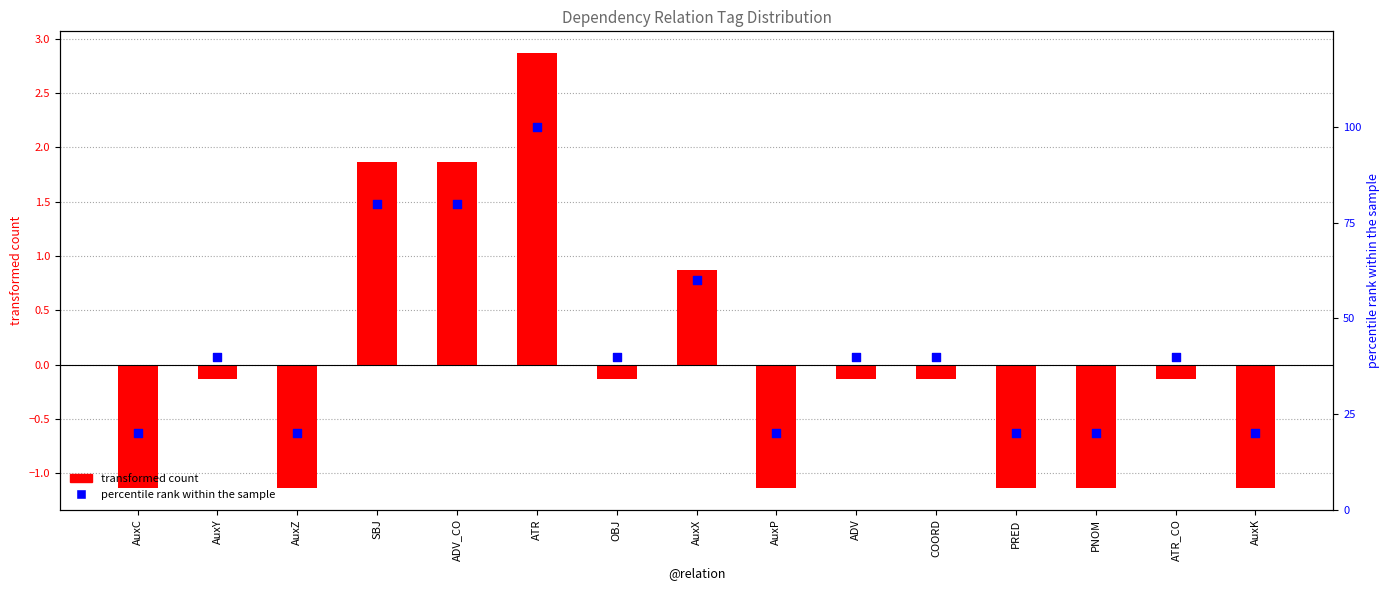

At which category is the sum across all series the highest?

ATR